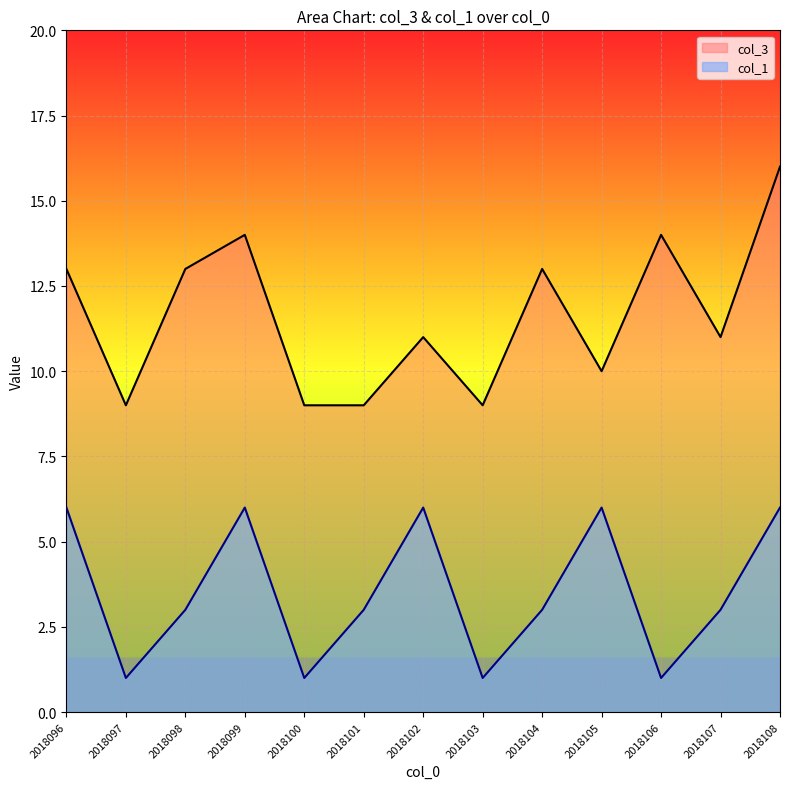

At 2018097, list the series in order from smallest to largest.

col_1, col_3